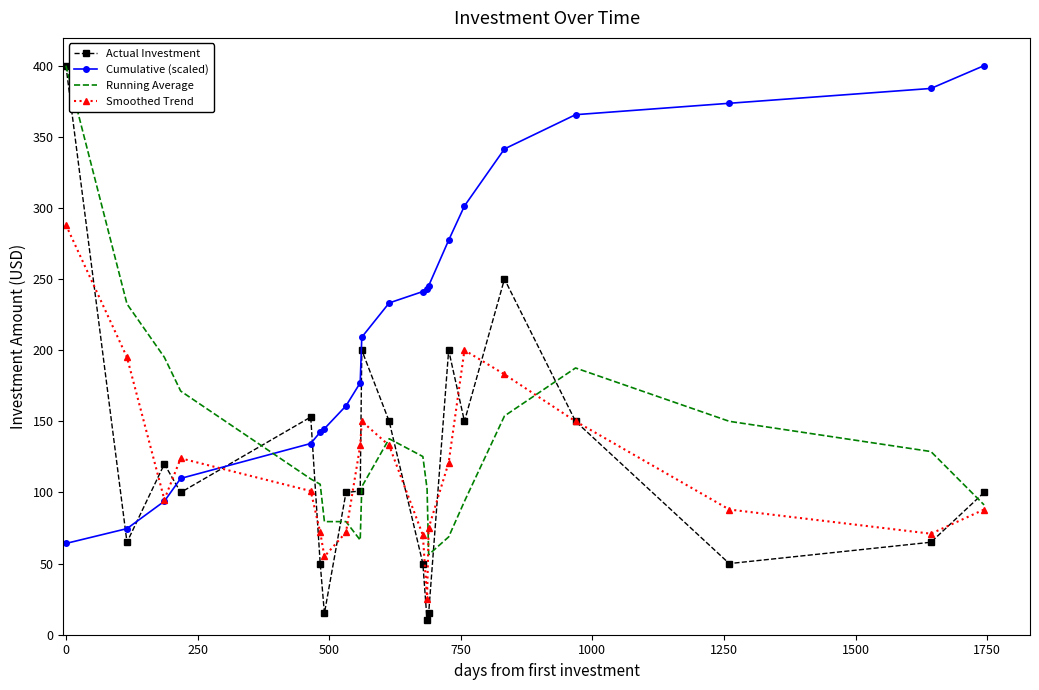

Which series has the largest total across all categories?

Cumulative (scaled)